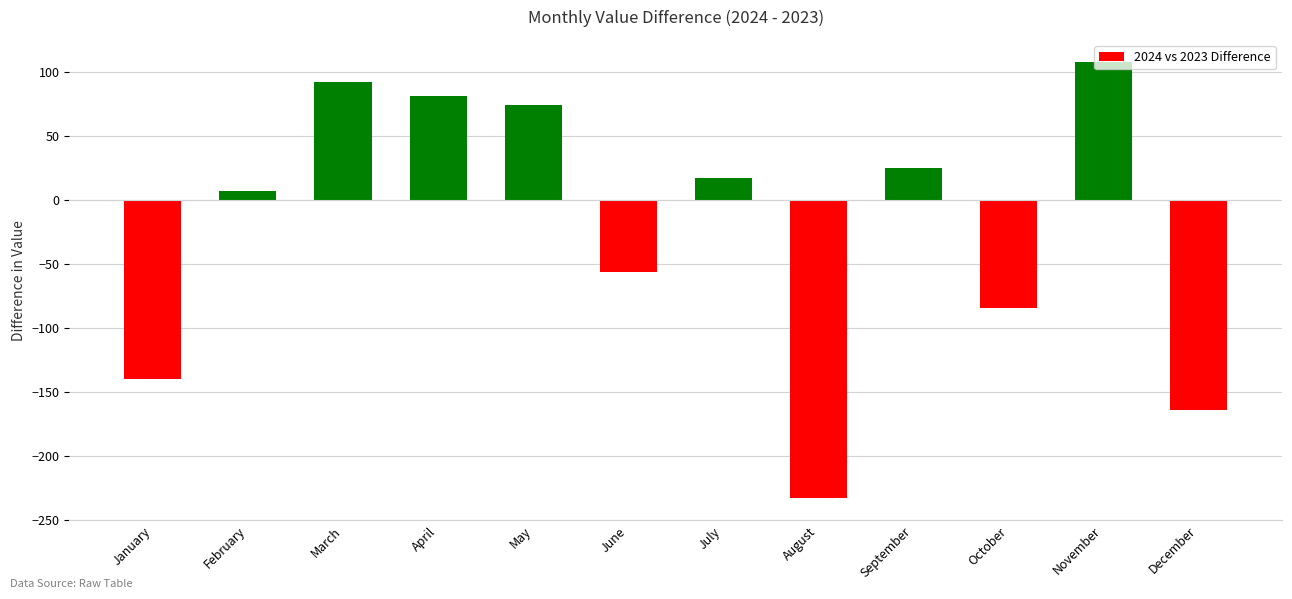

How many values are above zero?

7